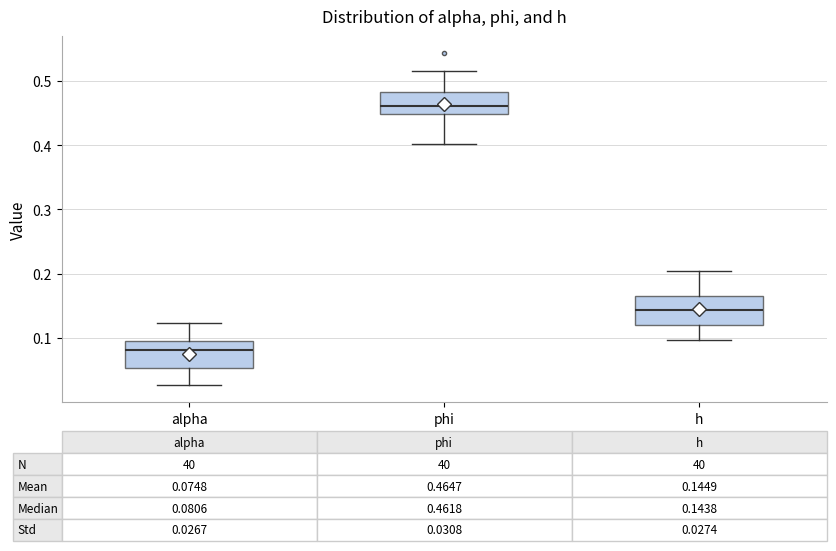

Which box has the lowest median line?

alpha